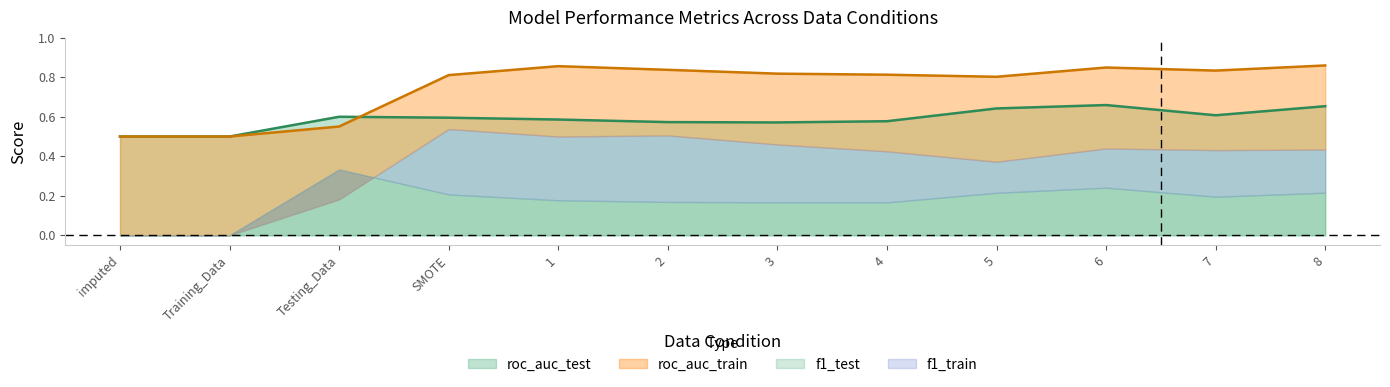

At which category does the chart reach its minimum across all series?

imputed